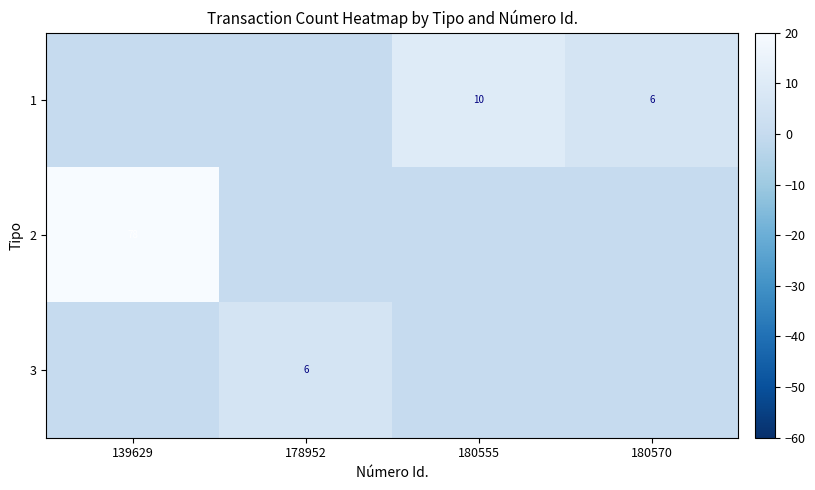

True or false: 1 has a value of 10 at 180570.

False